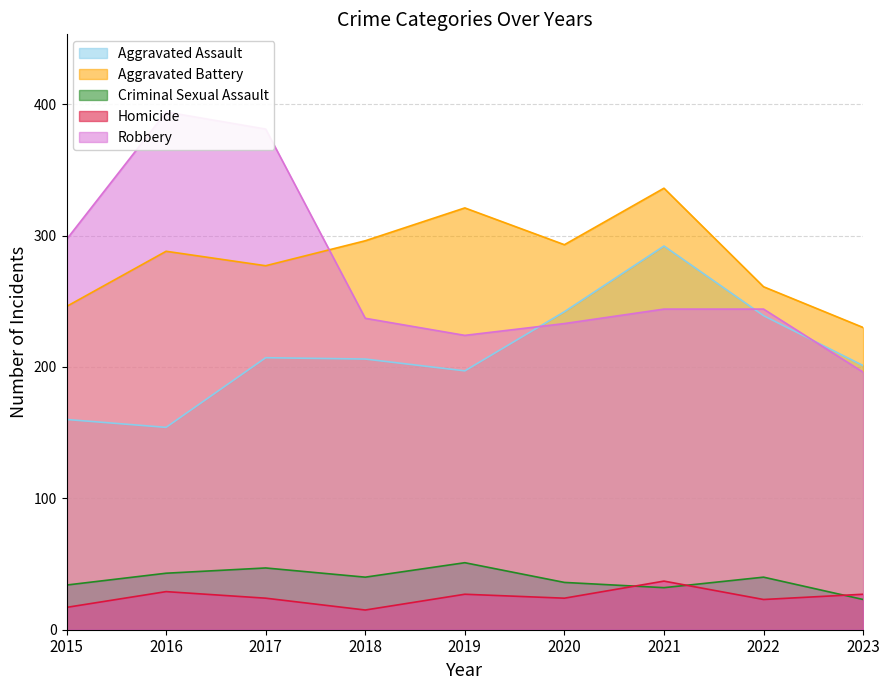

True or false: Criminal Sexual Assault has a value of 36 at 2020.

True